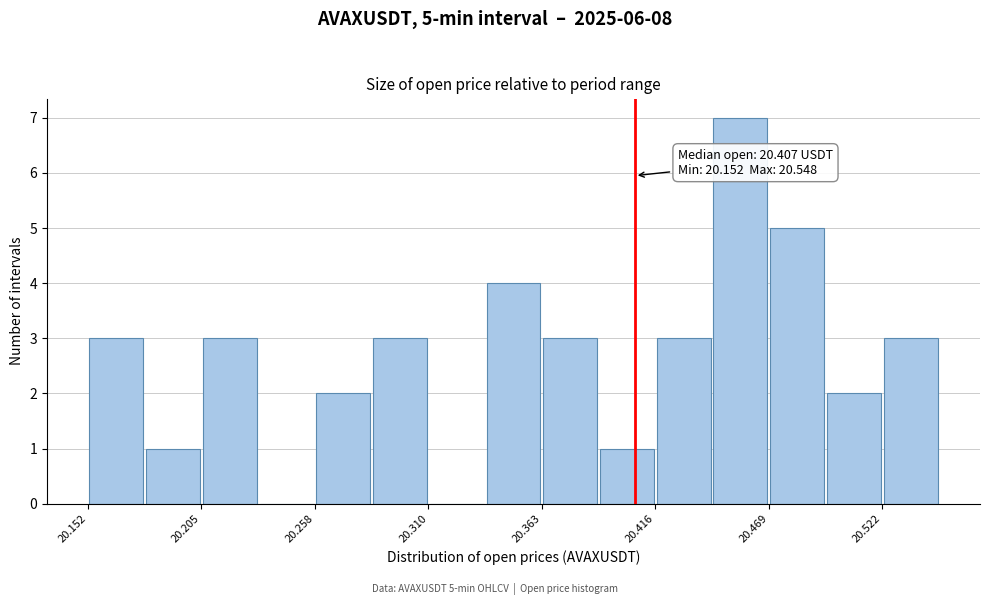

Read against the x-axis, roughly where is the centre of the tallest bar?

20.46